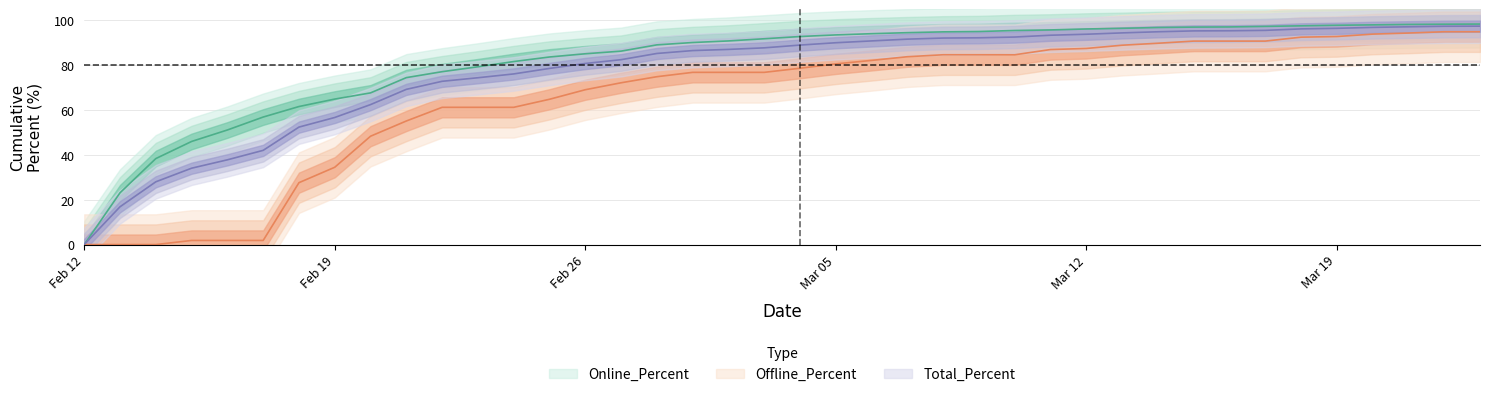

How many values in the Offline_Percent series exceed 78?

20